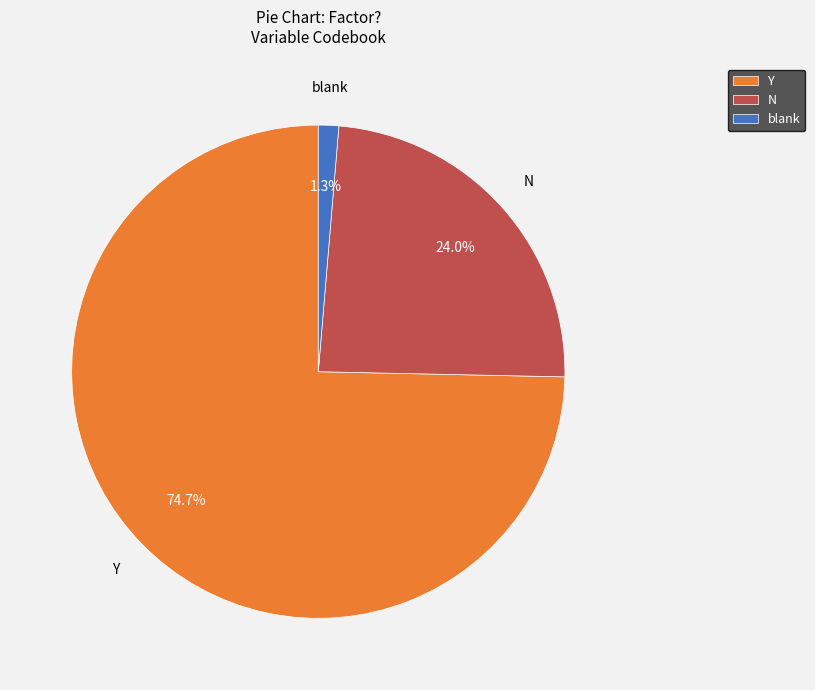

To the nearest percent, what is the difference between the largest and smallest slice percentages?

73%